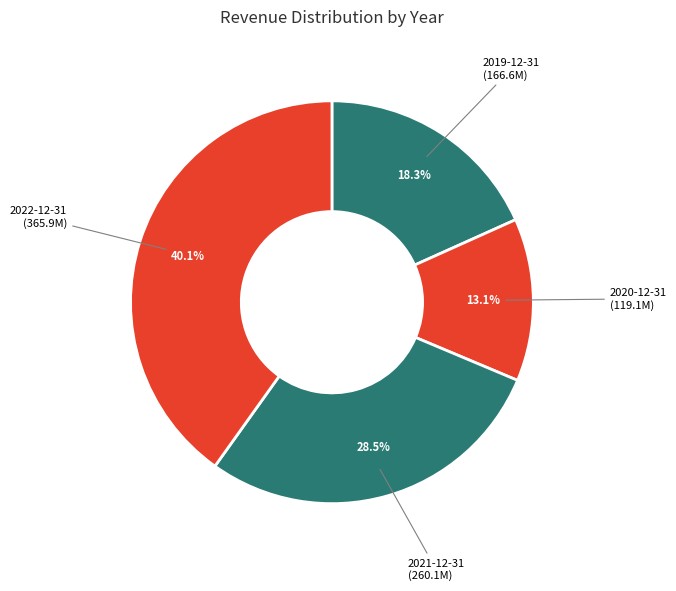

To the nearest percent, what is the difference between the 2020-12-31 and 2021-12-31 slice percentages?

15%